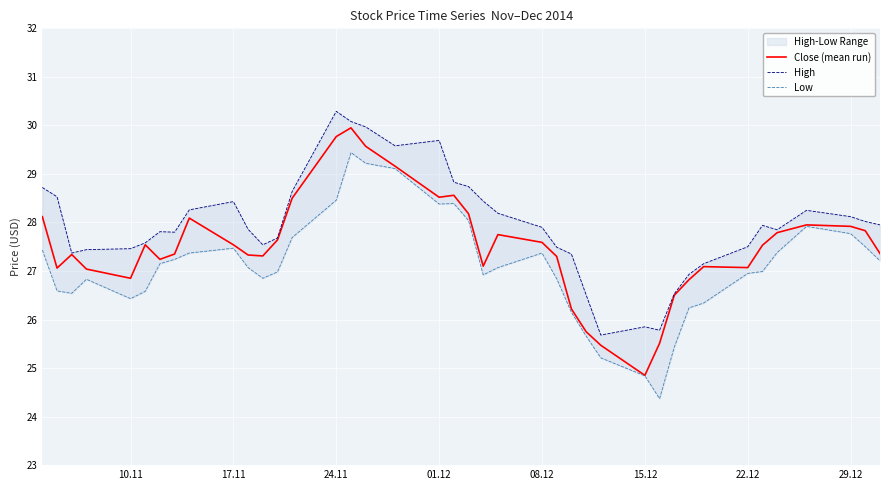

True or false: Low and High cross at least once.

False